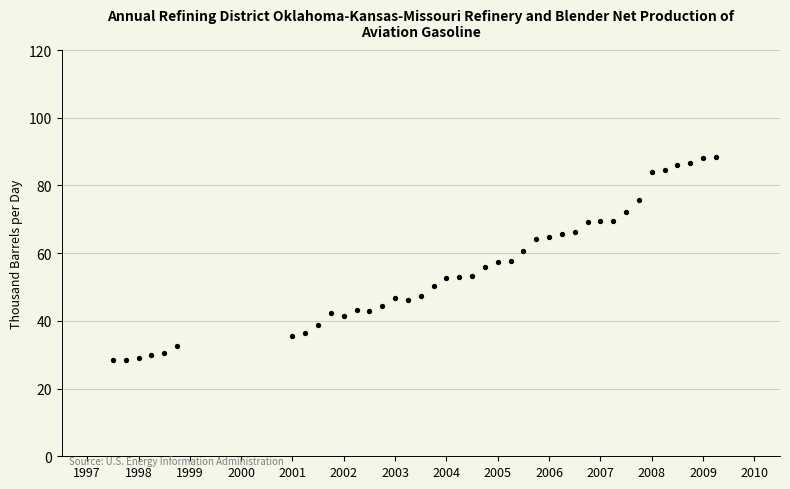

What is the range of X values (max minus min)?

11.8